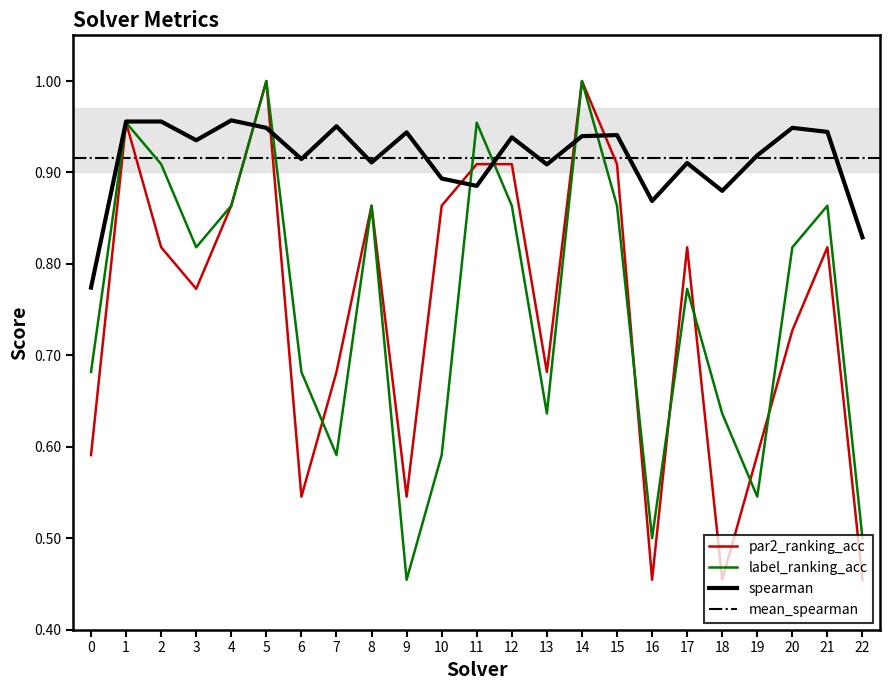

What is the difference between the second highest and second lowest values in the par2_ranking_acc series?

0.5